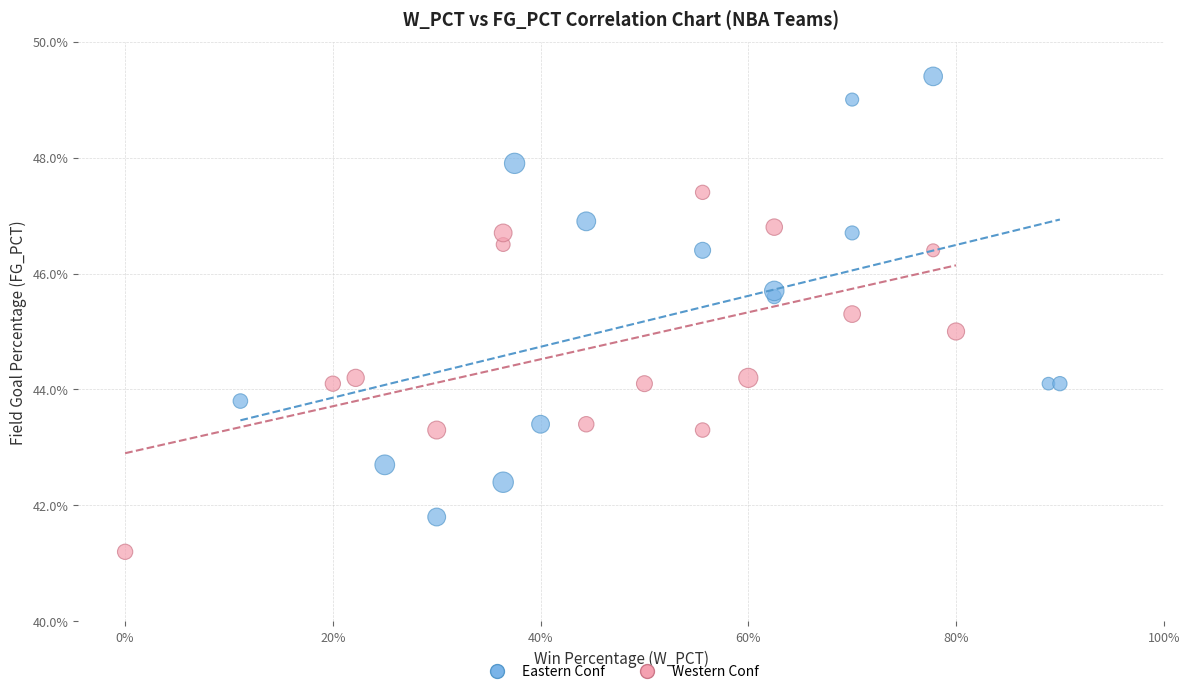

What are all the series names shown in the legend?

Eastern Conf, Western Conf